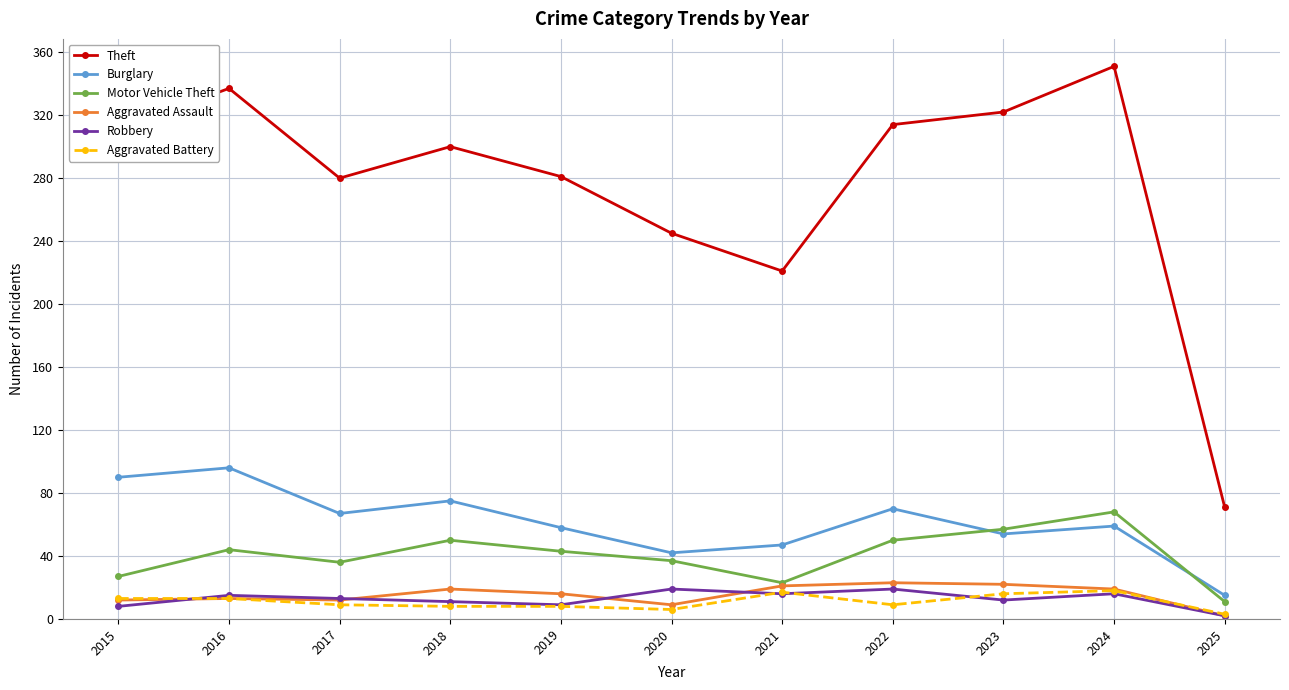

At which label is Theft closest to 211?

2021